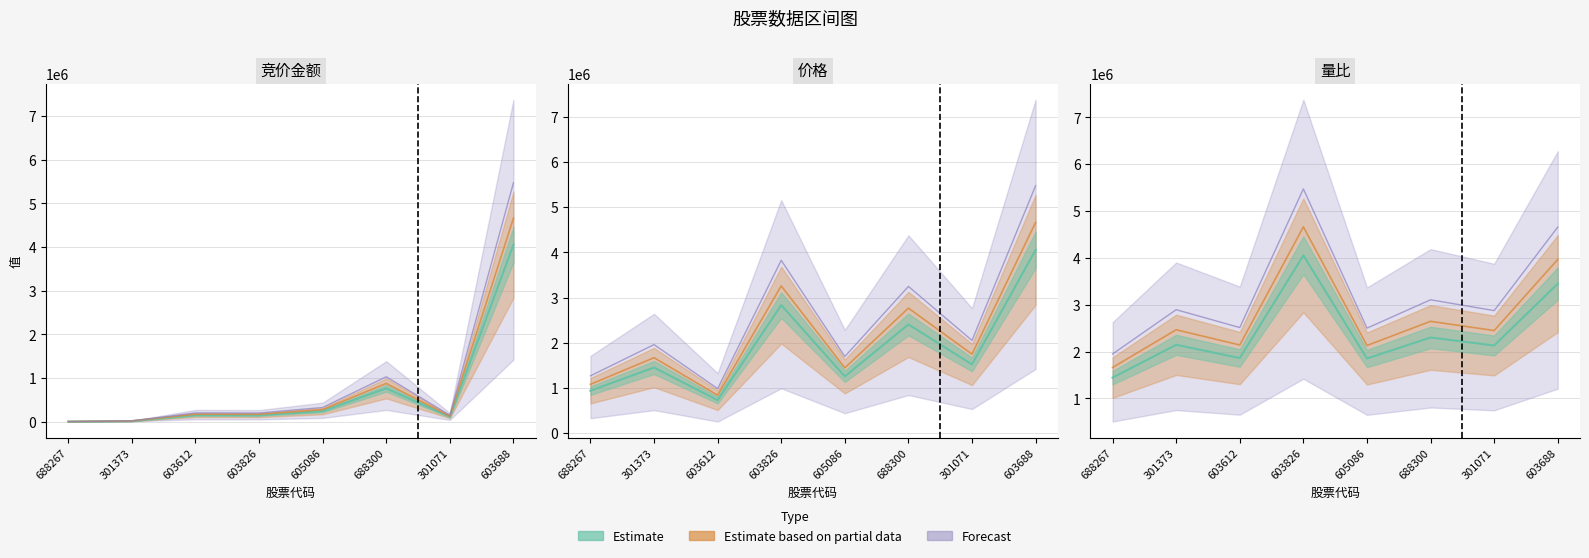

Which series has the largest range (max minus min)?

Forecast